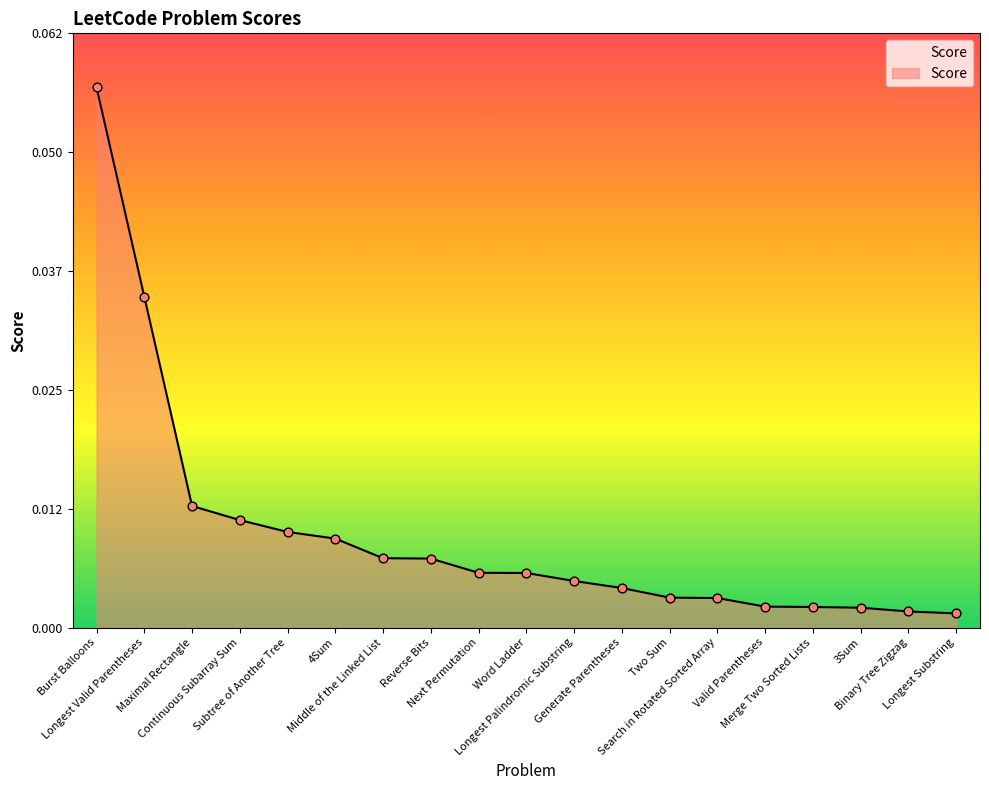

Which has a higher value, Two Sum or 3Sum?

Two Sum